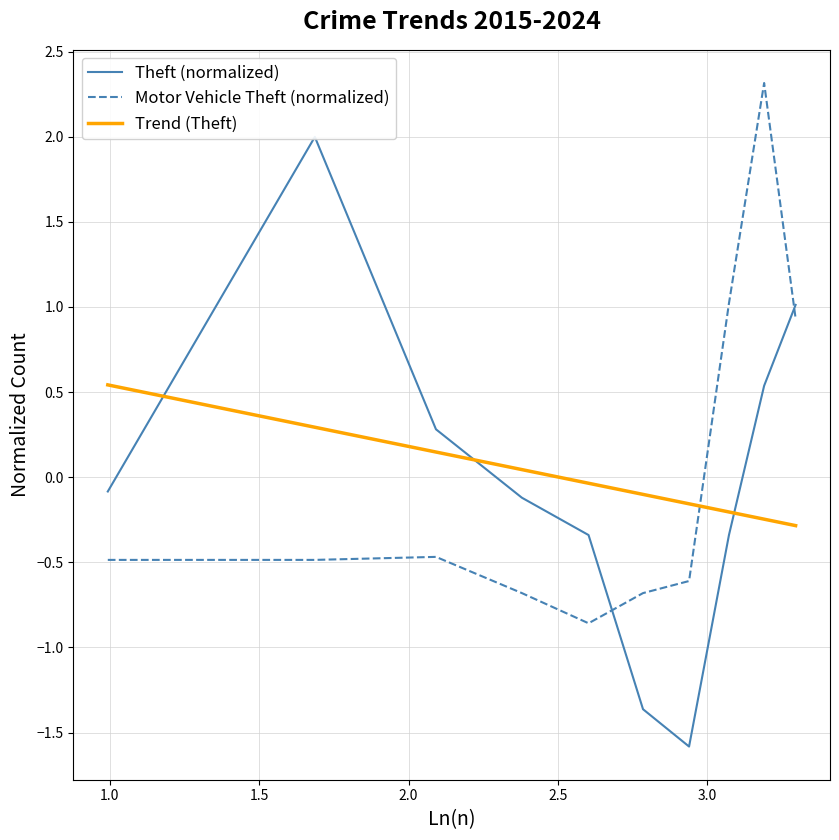

How many intersections are there between Trend (Theft) and Motor Vehicle Theft (normalized)?

1